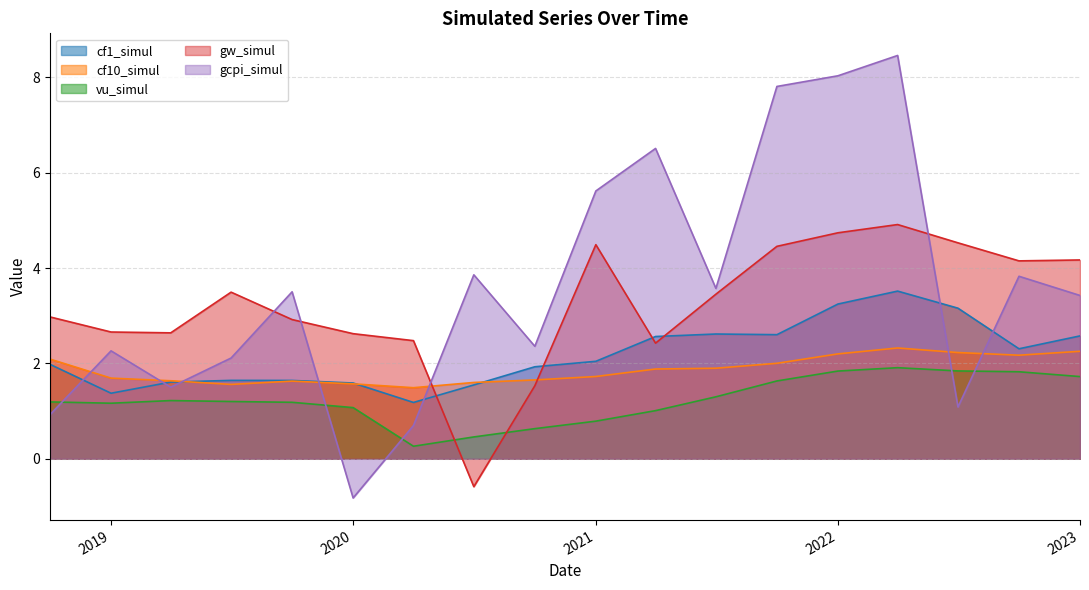

What is the difference between the maximum and minimum values in the gcpi_simul series?

9.3